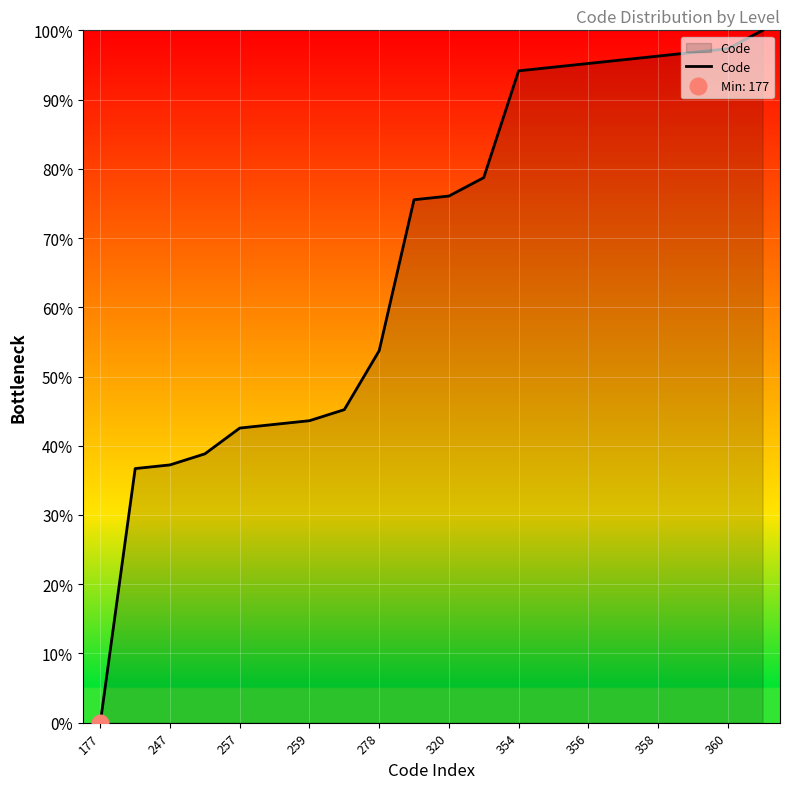

The chart shows a value of 171.4 at 19. True or false?

False